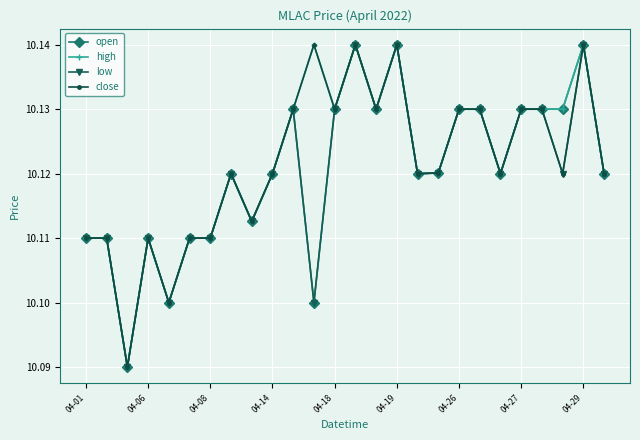

How many close values are between 10 and 11?

26